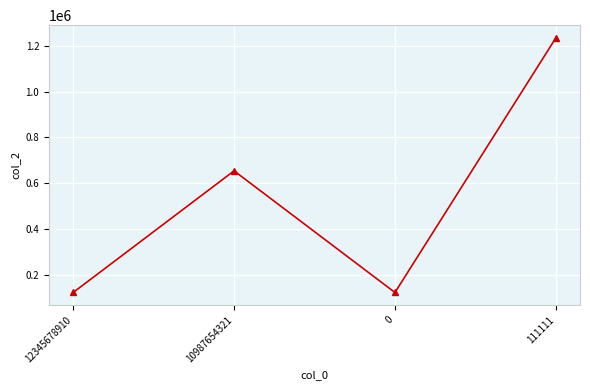

What is the average value?

533950